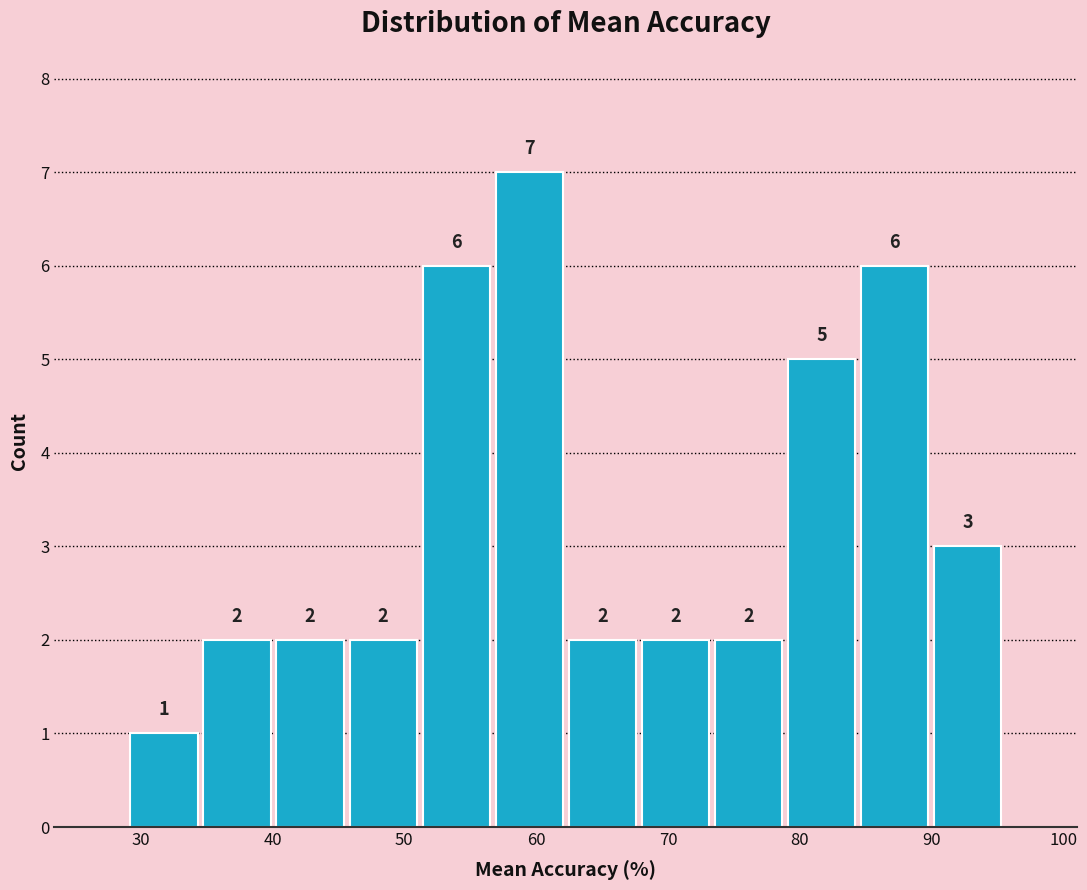

Reading left to right, transcribe this chart: for each bar, give the range it covers on the x-axis and its height. The bar edges are not printed on the chart, so give them approximately, as read against the axis.

29 to 35: 1
35 to 40: 2
40 to 46: 2
46 to 51: 2
51 to 57: 6
57 to 62: 7
62 to 68: 2
68 to 73: 2
73 to 79: 2
79 to 84: 5
84 to 90: 6
90 to 96: 3